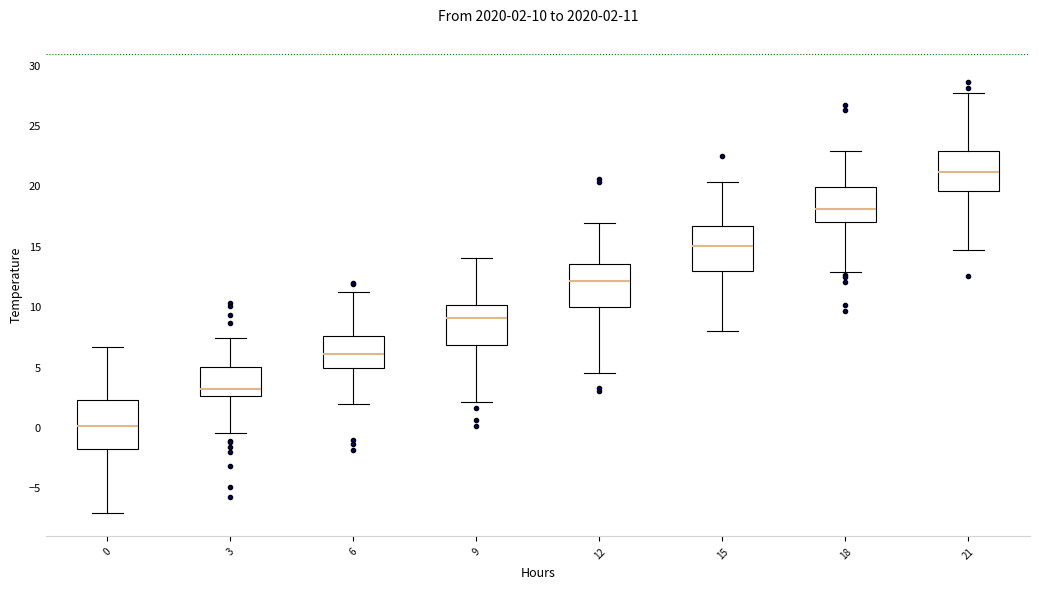

Which box's median line is the highest?

21